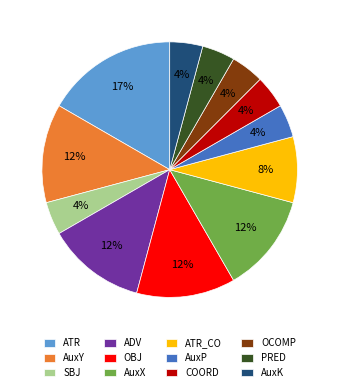

The ADV slice represents 12% of the pie. True or false?

True